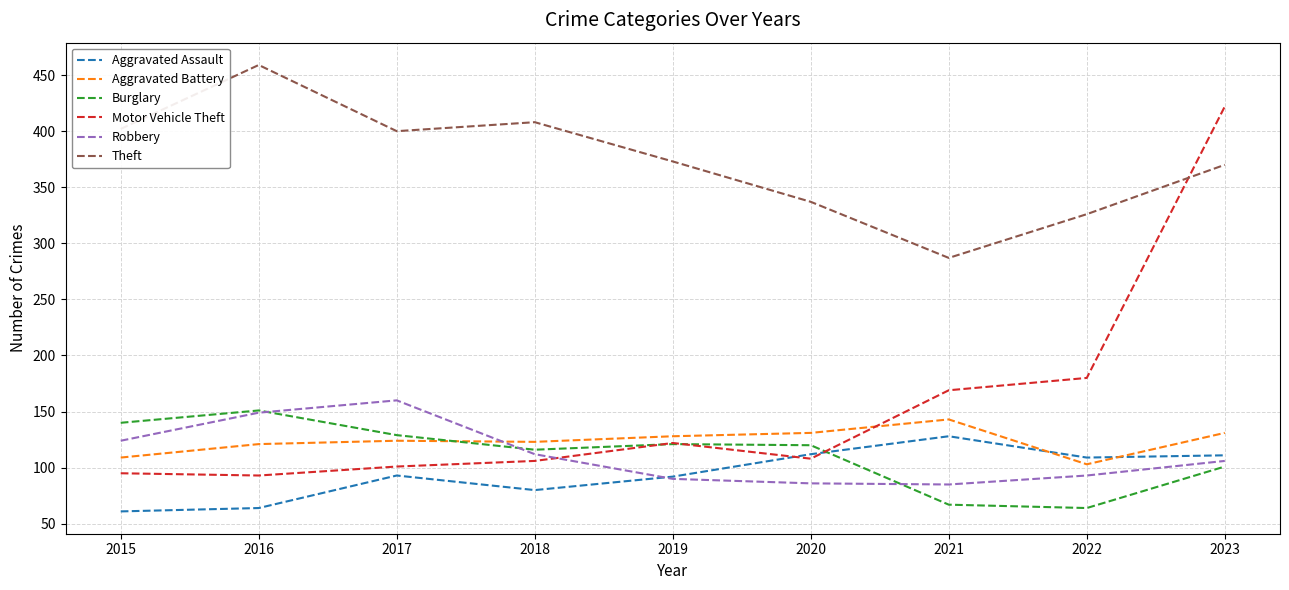

Is the value of Burglary at 2016 greater than the value of Aggravated Battery at 2015?

Yes